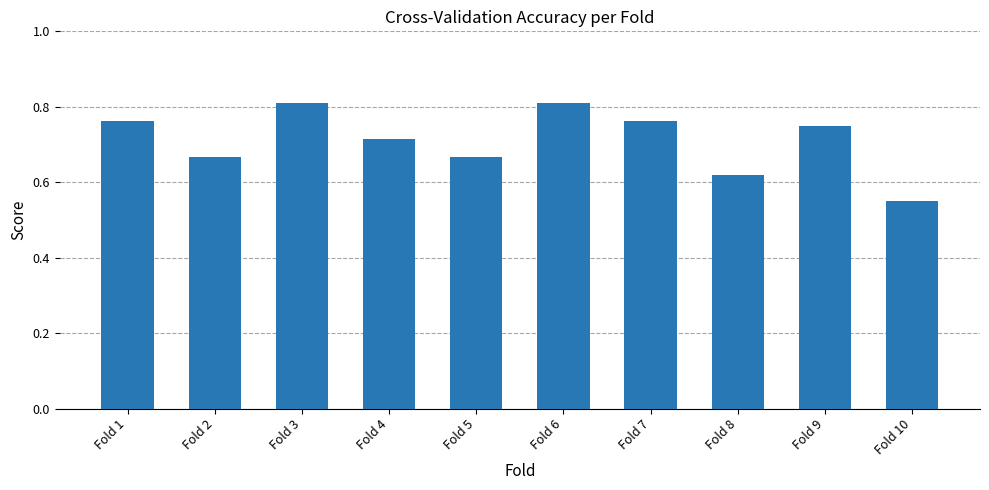

Which has a higher value, Fold 5 or Fold 3?

Fold 3